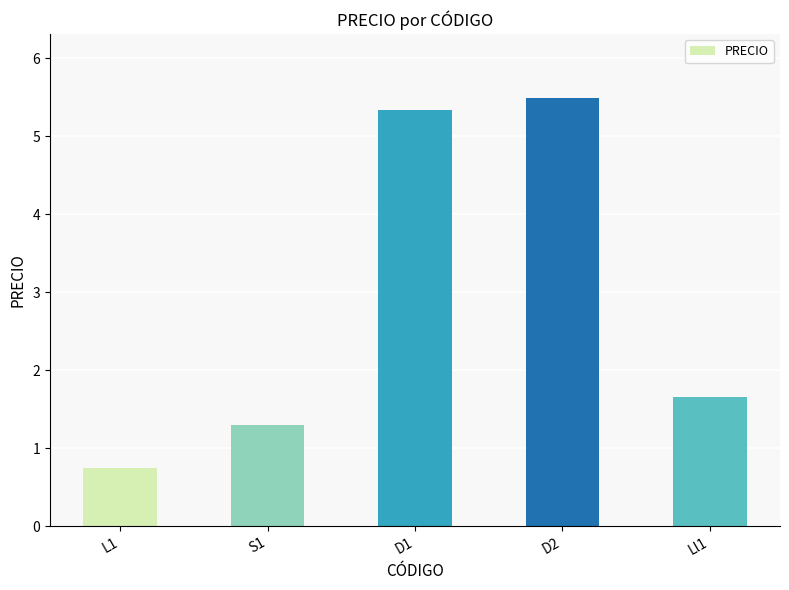

Between Ll1 and D2, which is larger?

D2